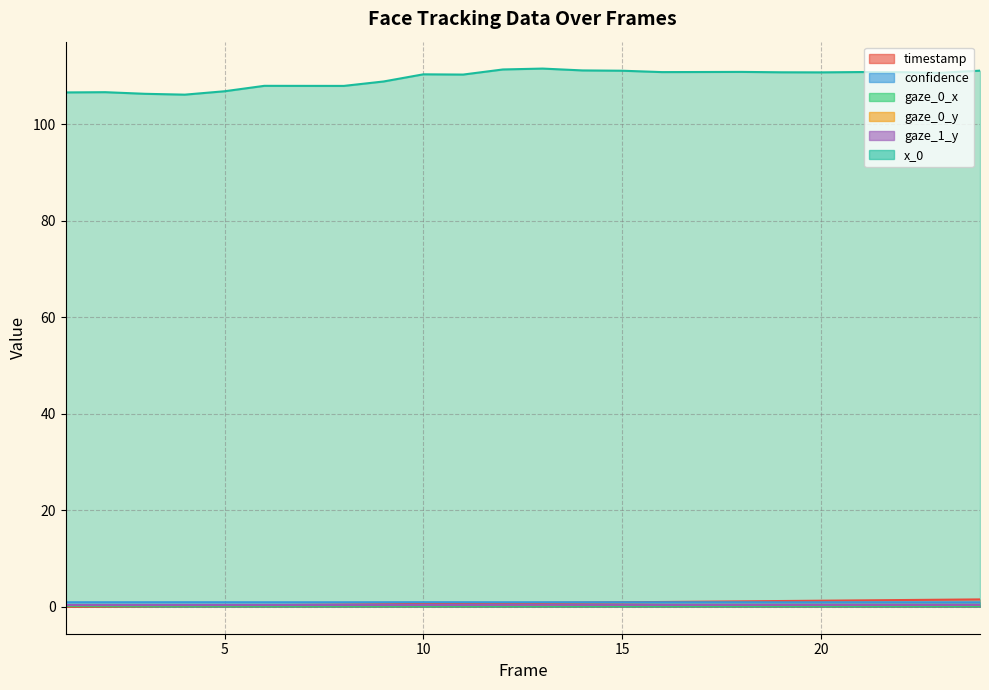

True or false: gaze_0_y and x_0 cross at least once.

False